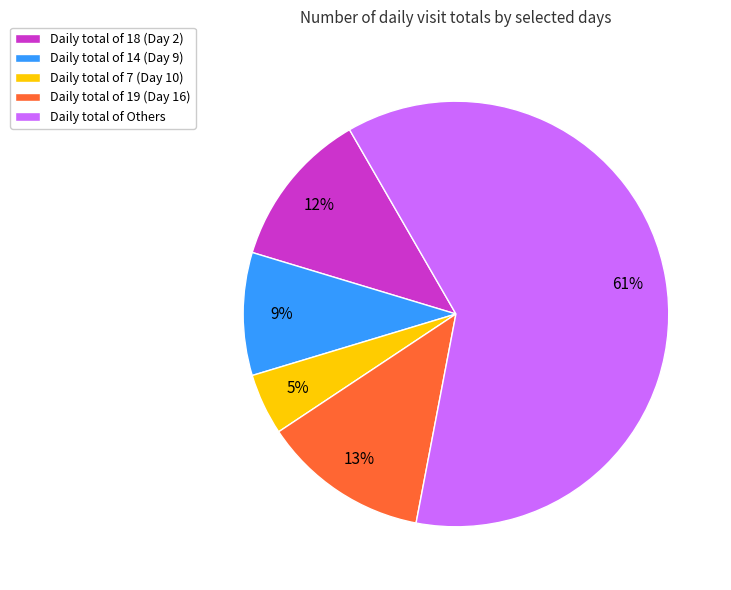

The Daily total of 14 (Day 9) slice represents 9% of the pie. True or false?

True